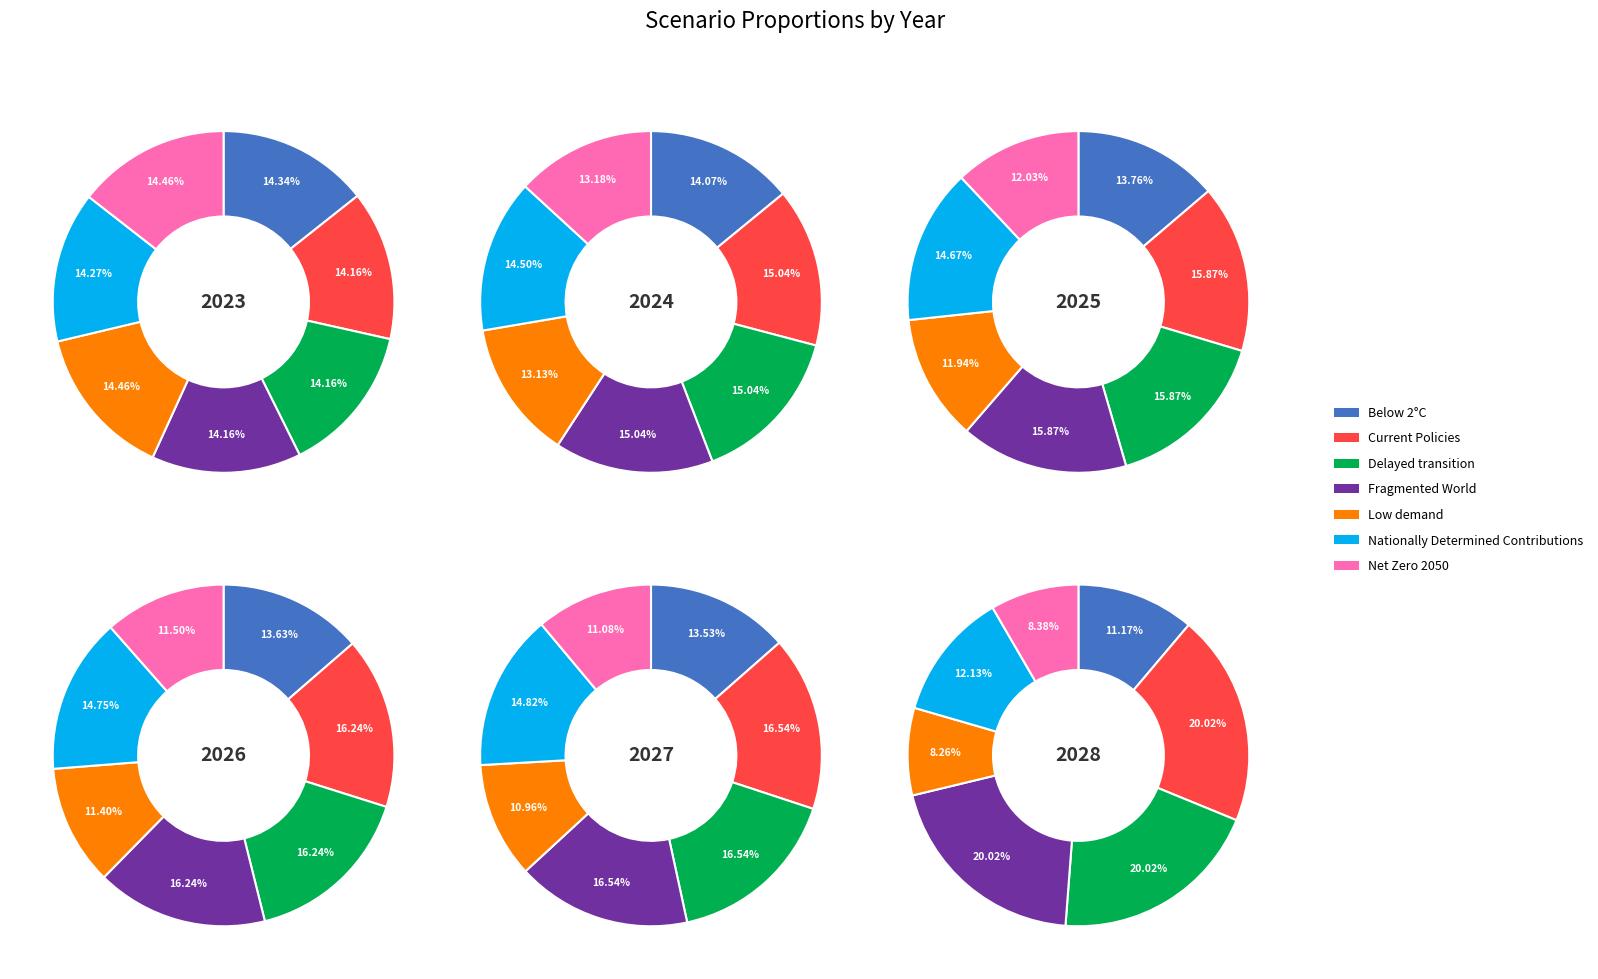

To the nearest percent, what portion does Below 2°C represent?

14%